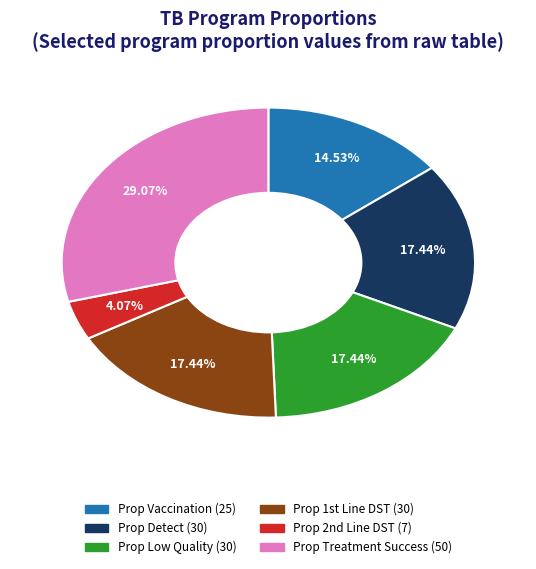

Does any single category account for the majority?

No